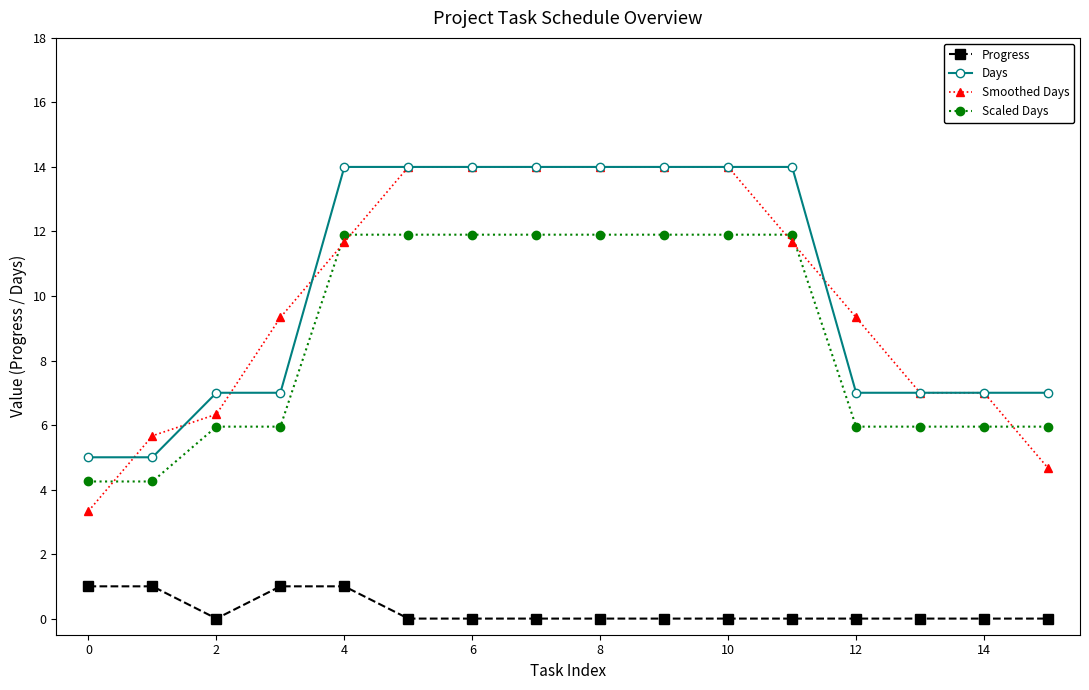

Which series has the widest spread of values?

Smoothed Days